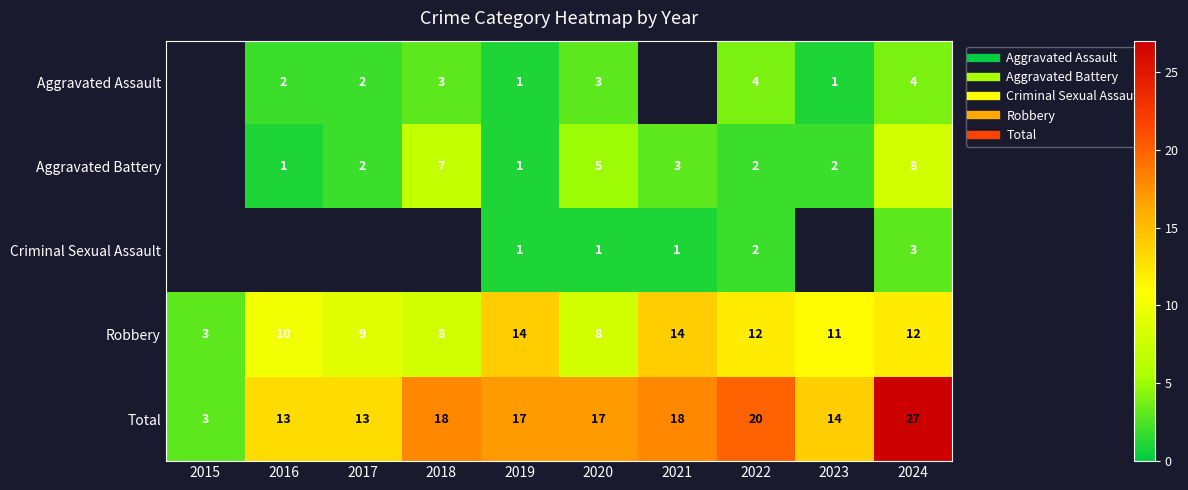

True or false: Robbery has a value of 2.6 at 2023.

False